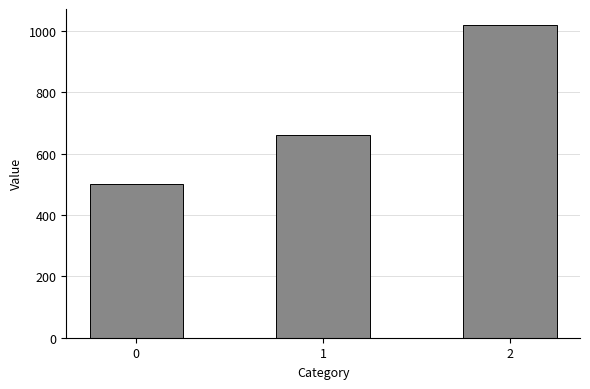

Are the bars horizontal?

No